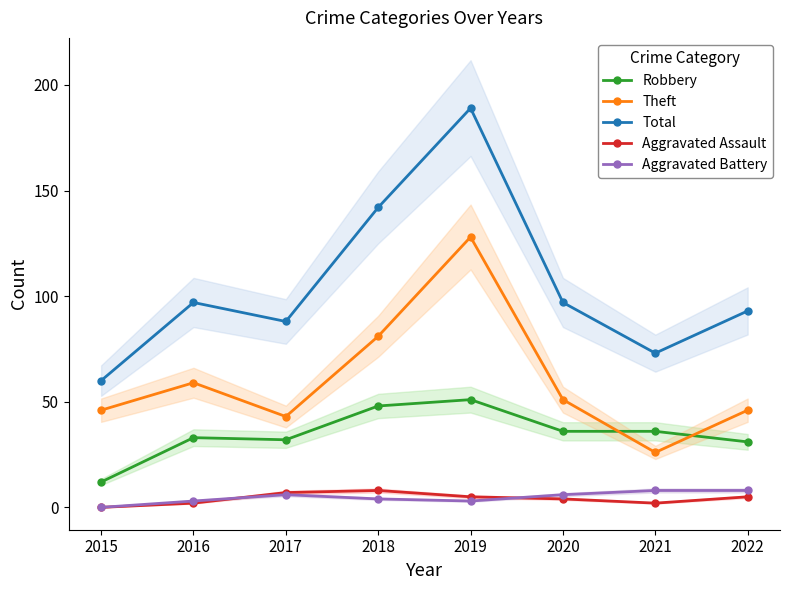

The value of Aggravated Assault at 2015 is 5. True or false?

False